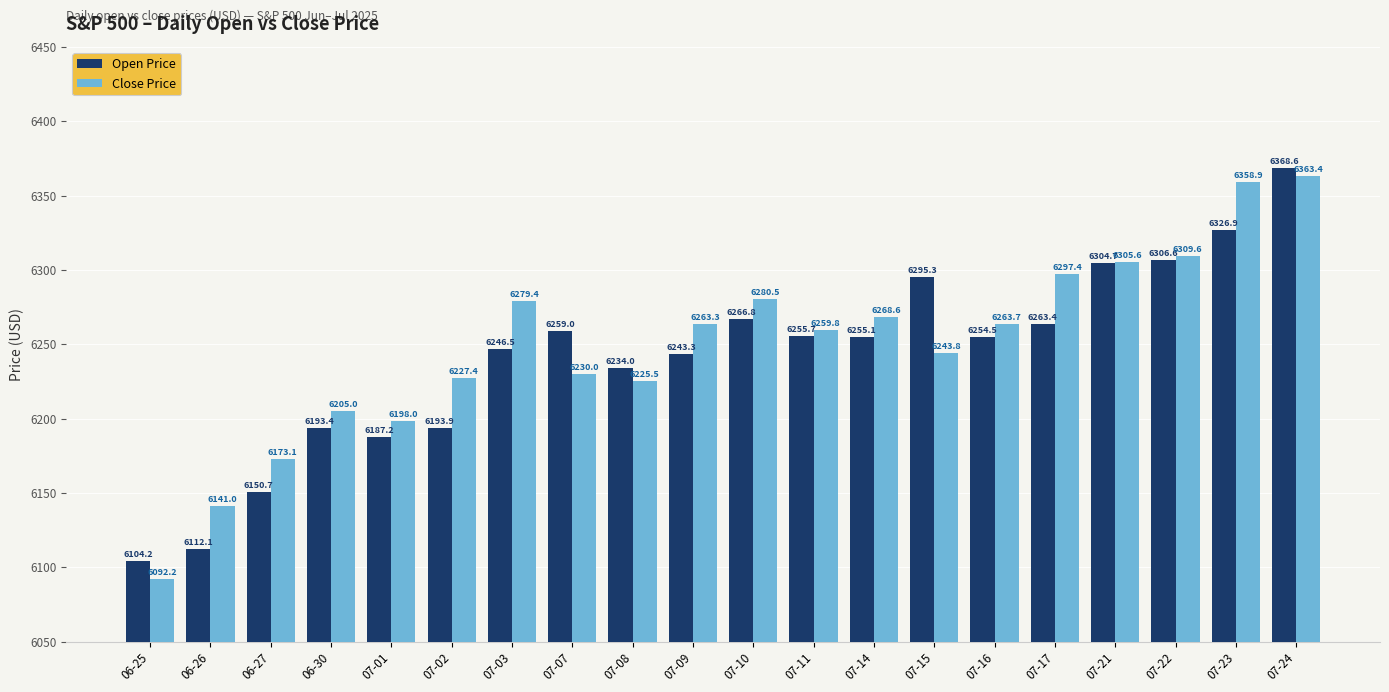

Which category has the lowest value in the Open Price series?

06-25